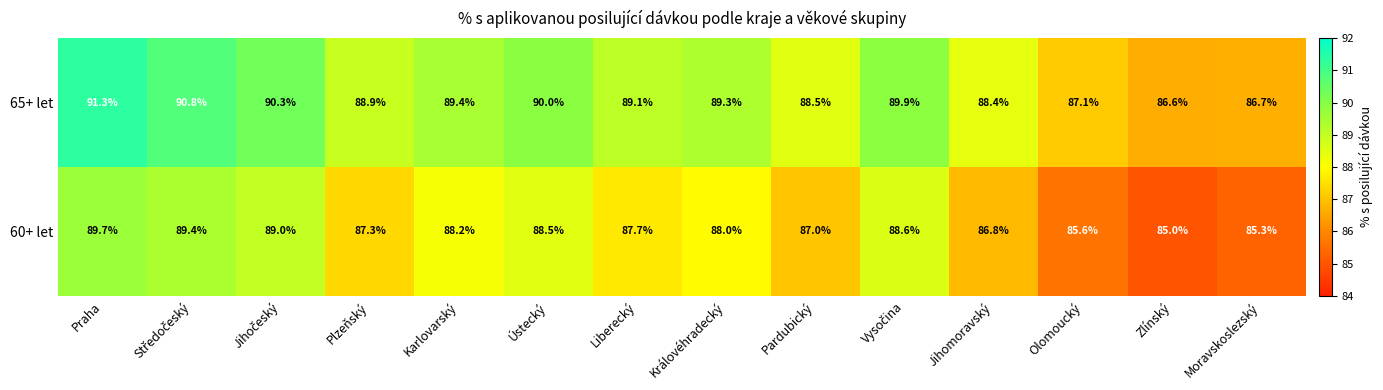

What is the approximate value of 65+ let at Plzeňský?

88.9